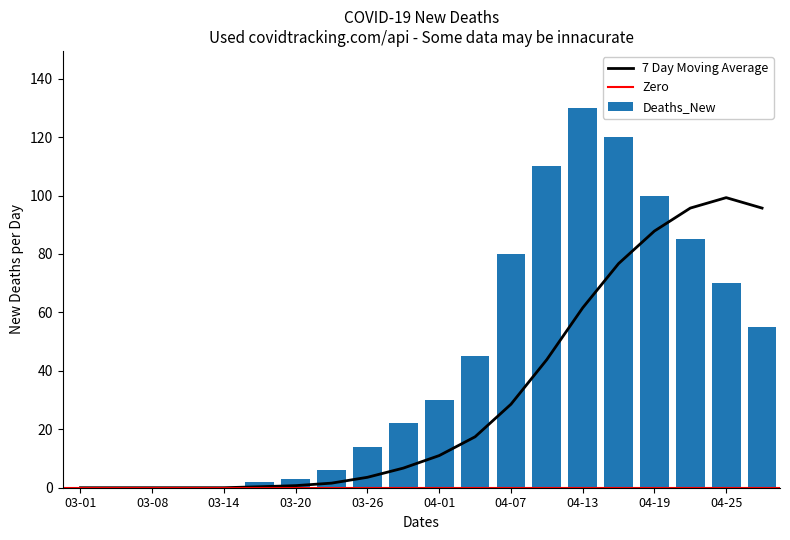

True or false: the data shows 15 at 2020-05-04.

False